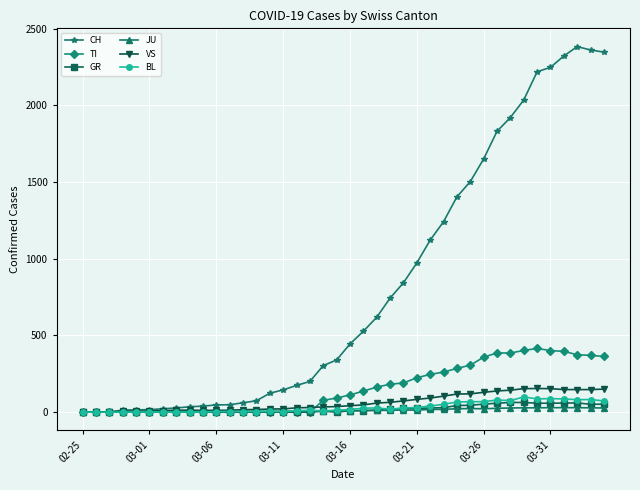

What is the maximum value shown in the chart?

2382